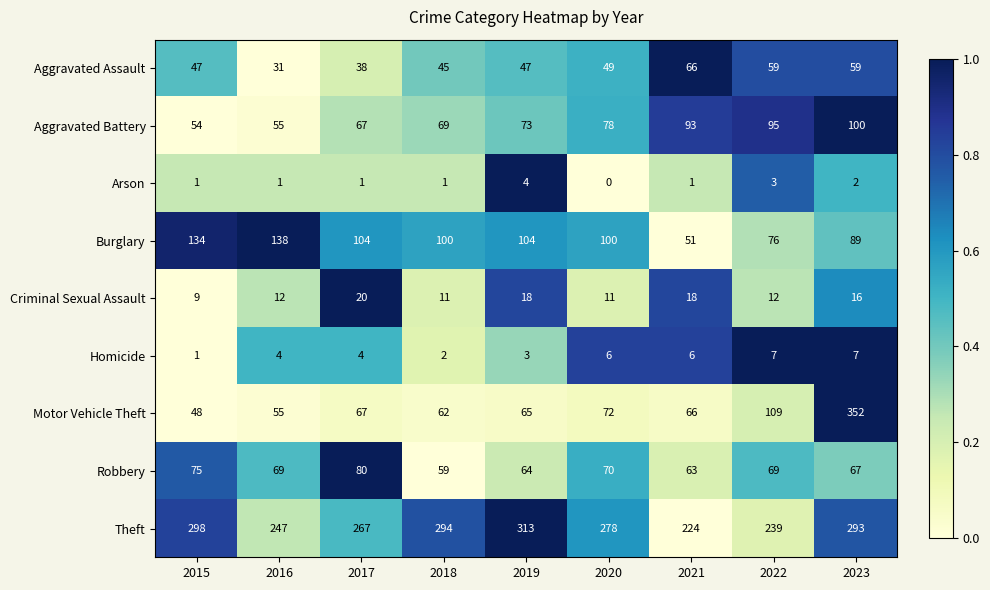

What is the approximate value of Theft at 2015?

298